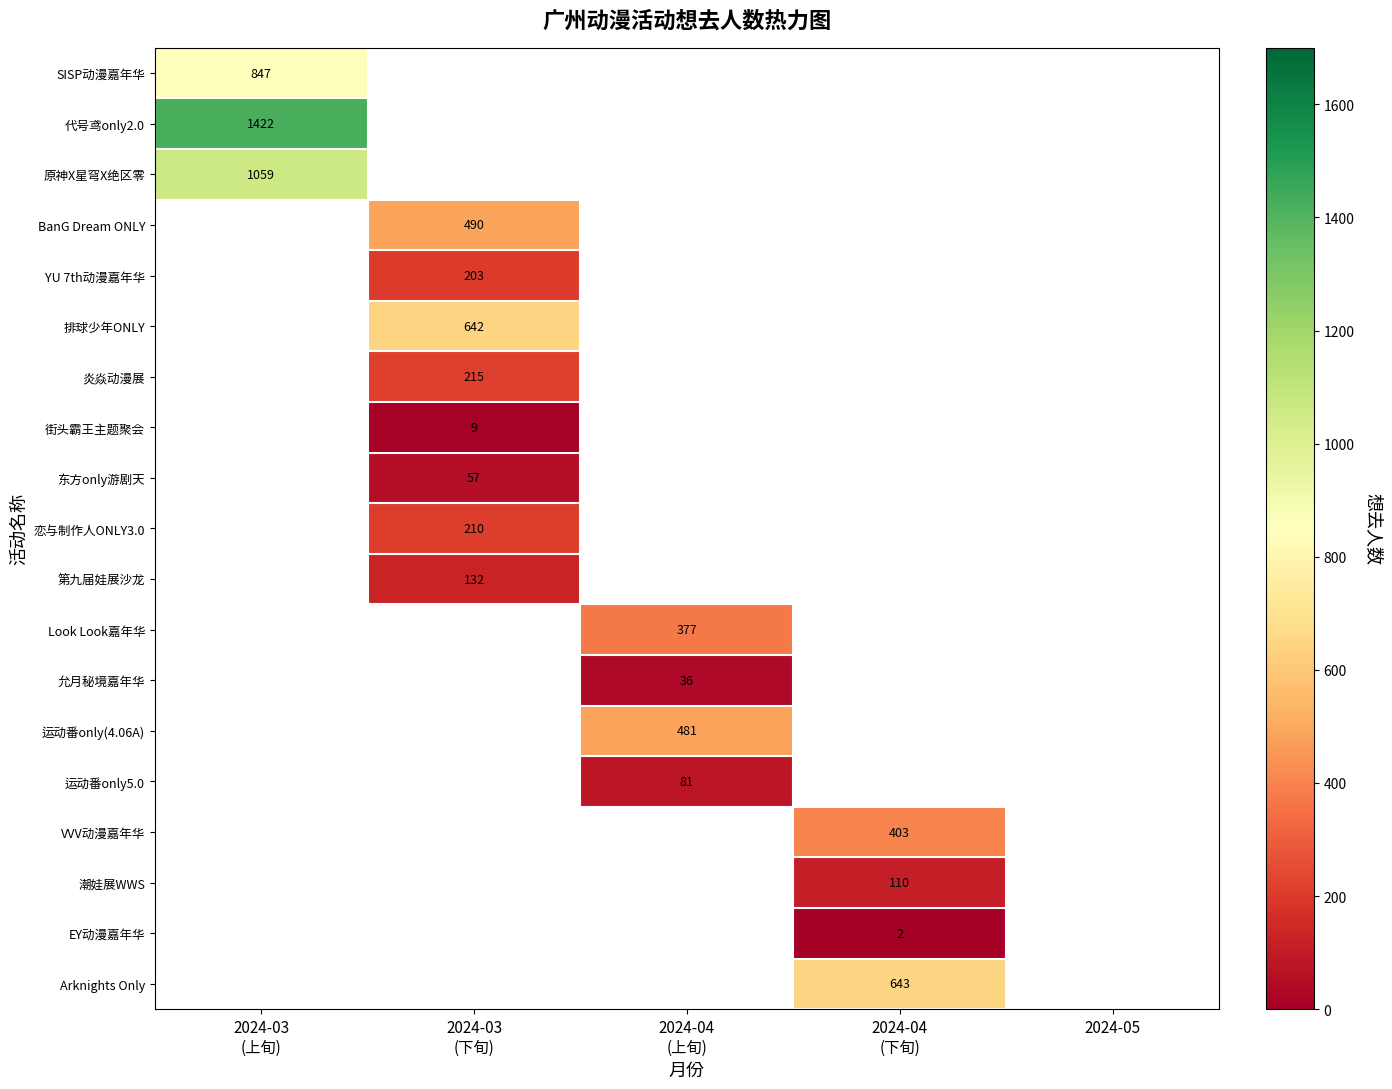

How many values in Arknights Only are above zero?

1